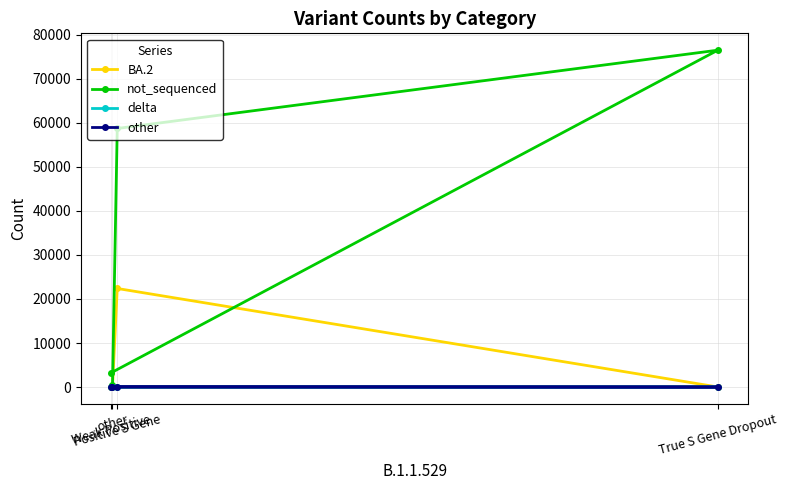

Which has a higher value, Weak Positive or other?

other